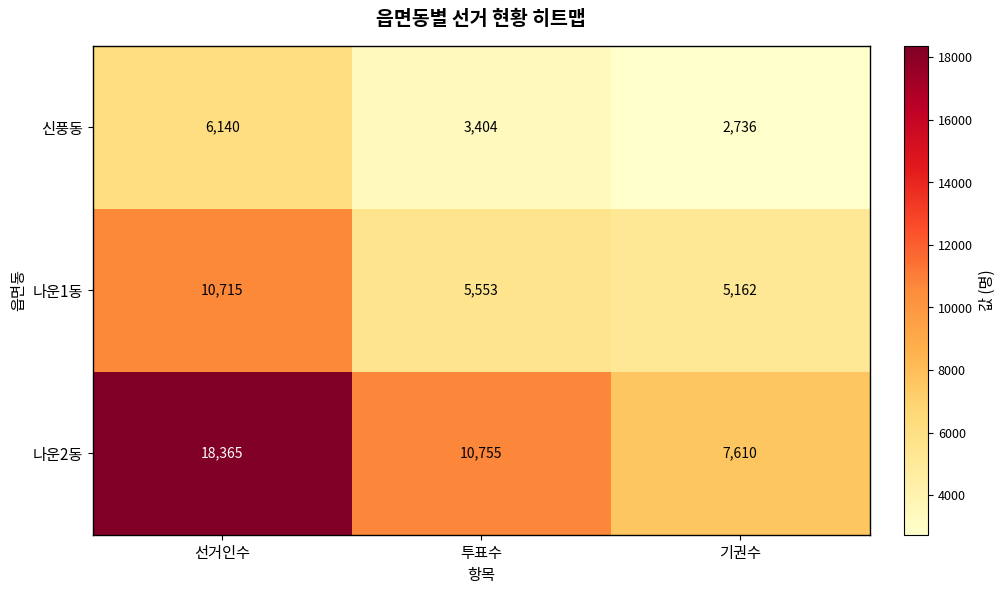

At which label is 나운1동 closest to 7938?

투표수